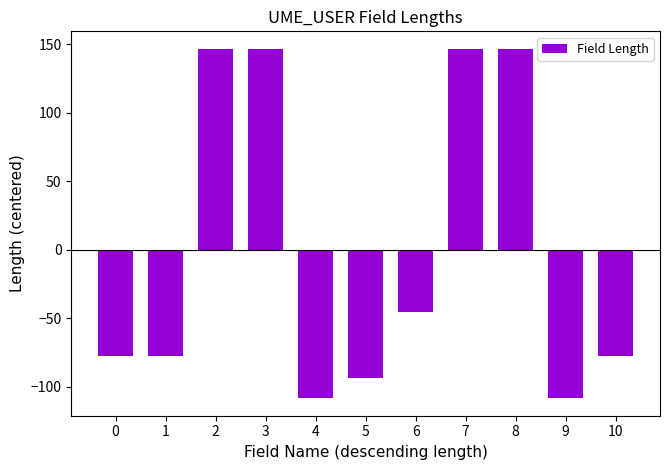

What is the sum of the values at 10 and 9?

-185.5